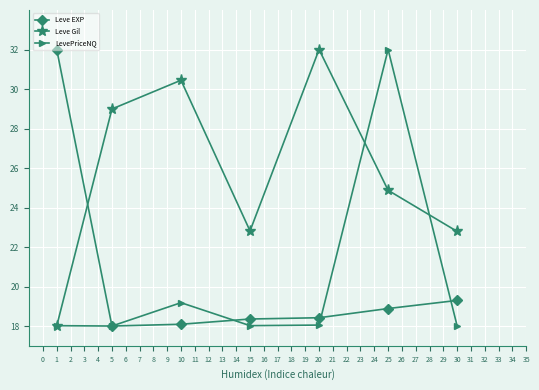

True or false: LevePriceNQ and Leve Gil intersect in this chart.

True